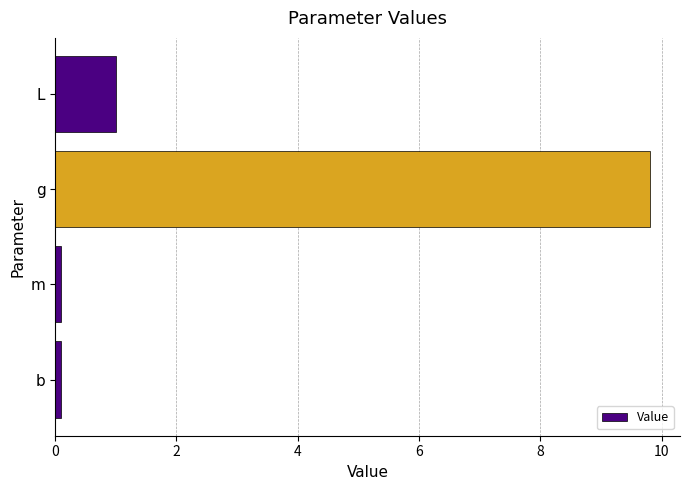

At which label is the value closest to 4?

L